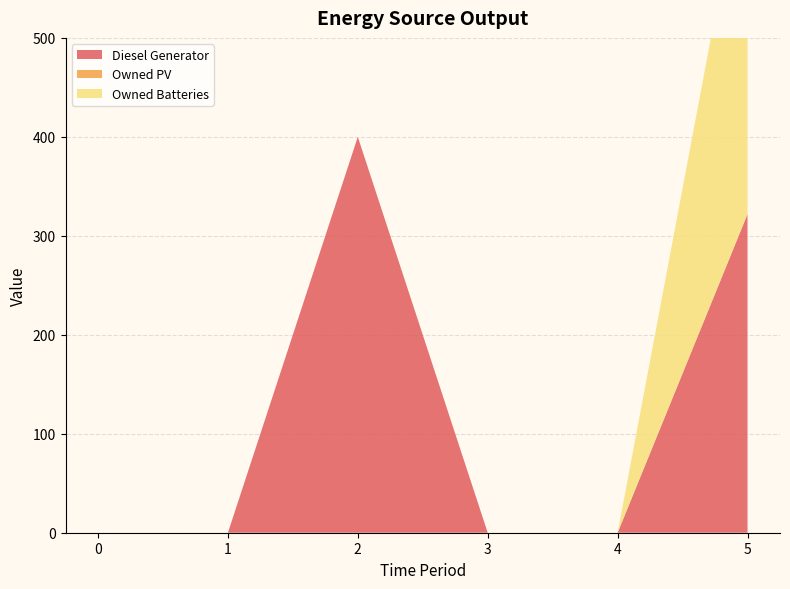

Reading left to right, list all the values displayed in this chart.

Diesel Generator: 0	0	400	0	0	322
Owned PV: 0	0	0	0	0	0
Owned Batteries: 0	0	0	0	0	374